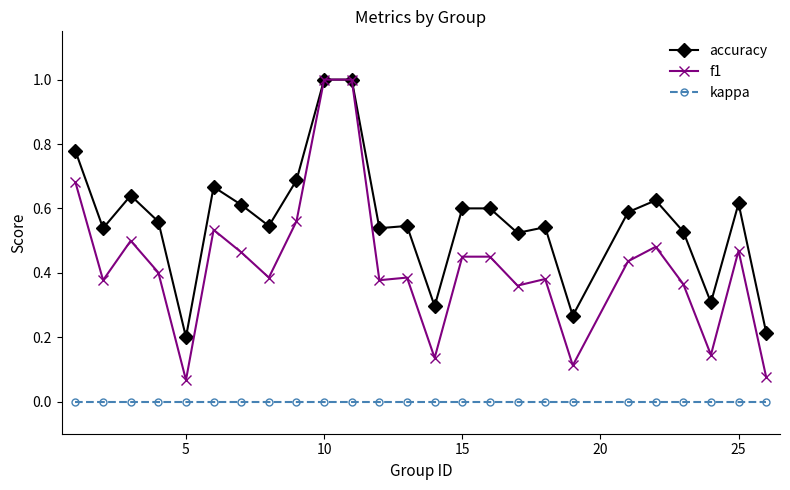

True or false: kappa and f1 intersect in this chart.

False